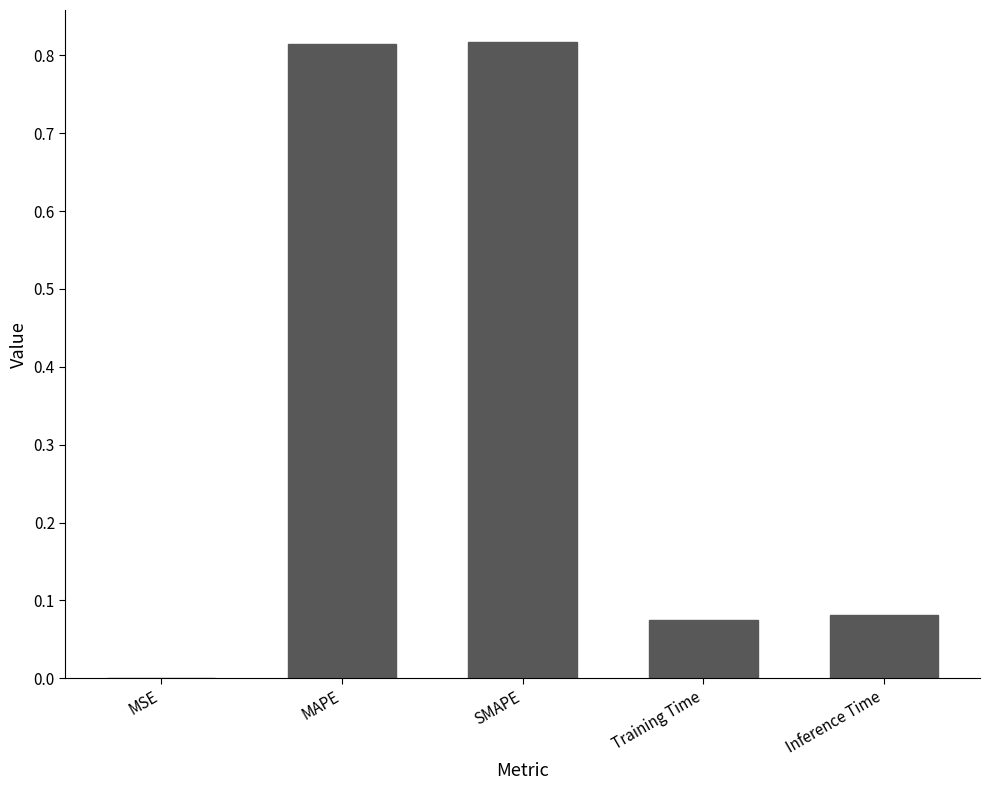

True or false: the data shows 0.0 at MSE.

True